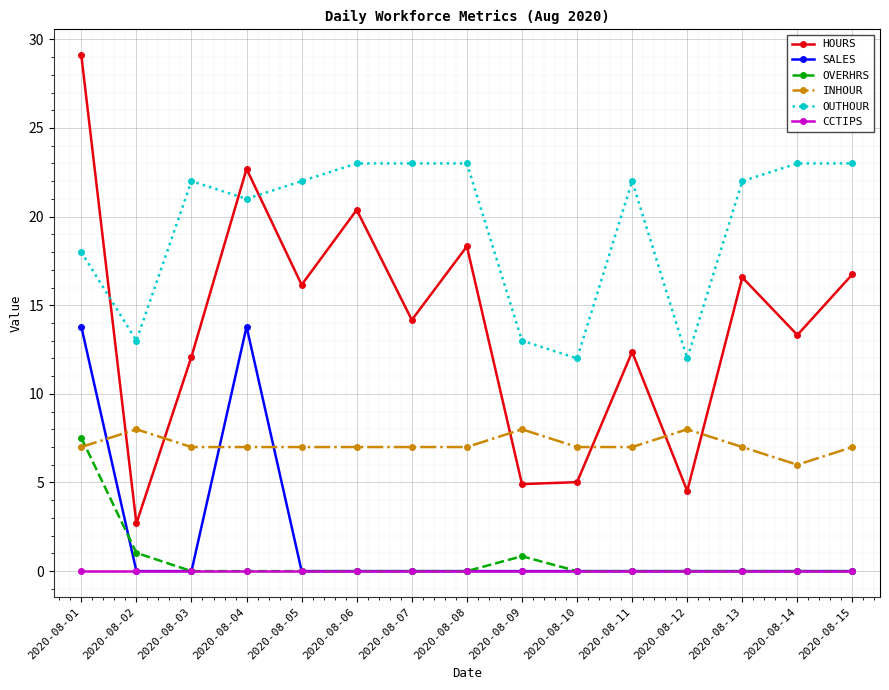

What is the difference between the INHOUR values at 2020-08-15 and 2020-08-12?

1.0